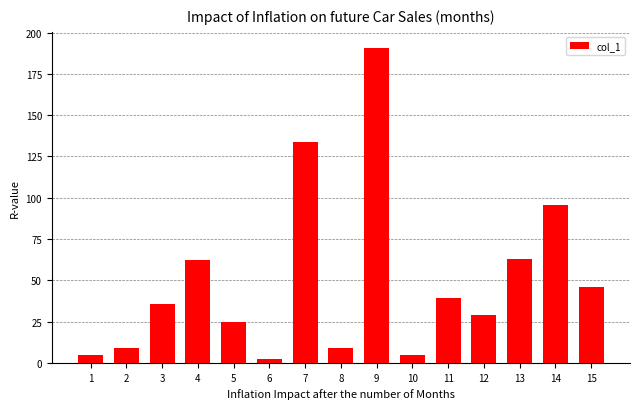

What is the difference between the maximum and minimum values?

188.4